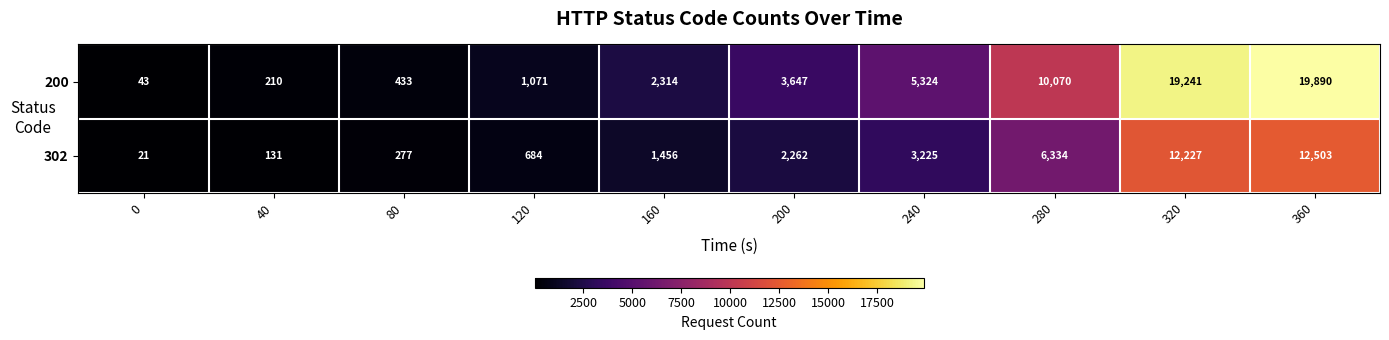

At which category is the sum across all series the highest?

360